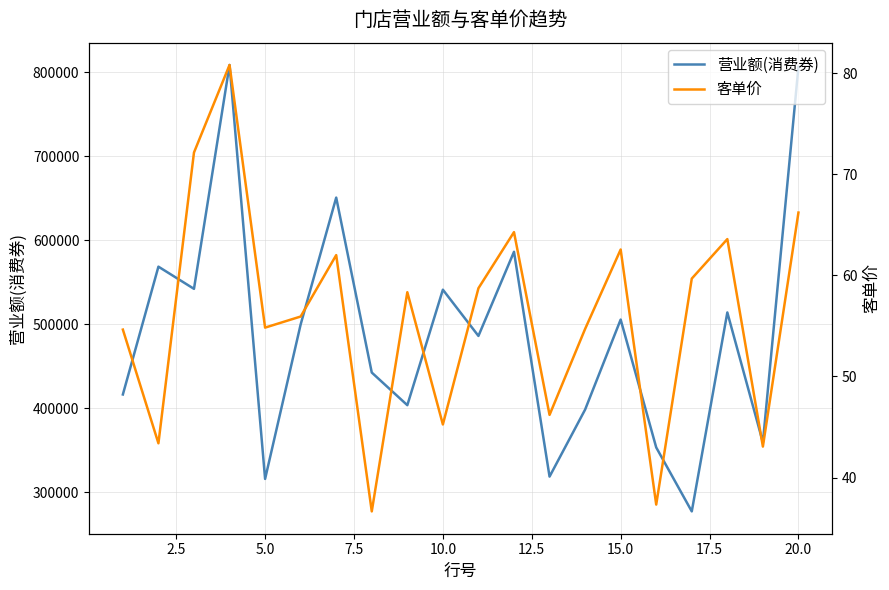

What is the average value of the 客单价 series?

56.0